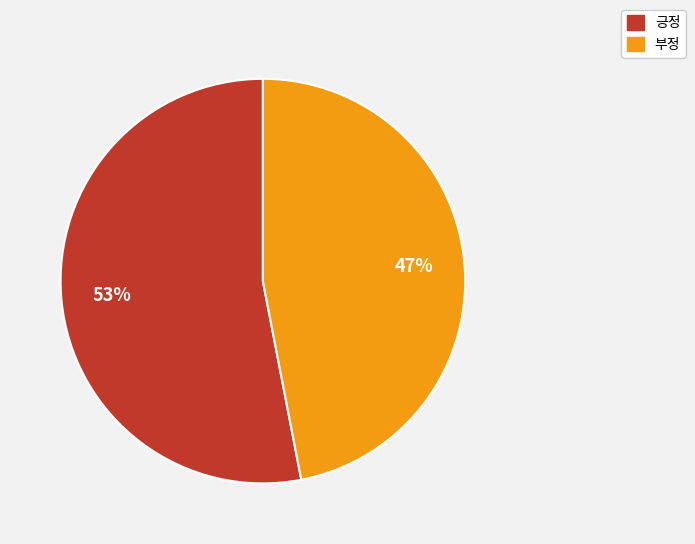

To the nearest percent, what is the combined percentage of 부정 and 긍정?

100%